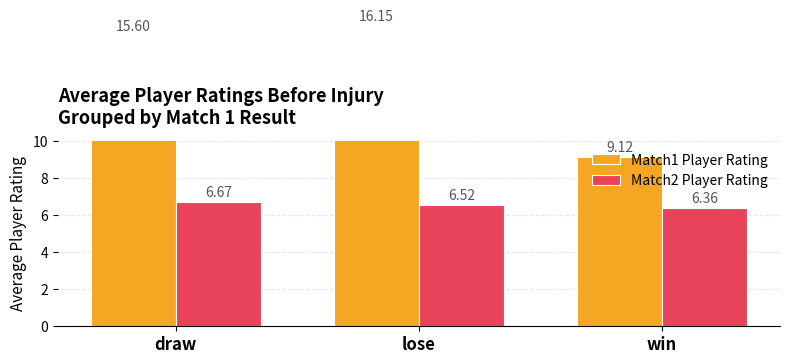

What is the difference between the maximum and second lowest values in the Match2 Player Rating series?

0.2